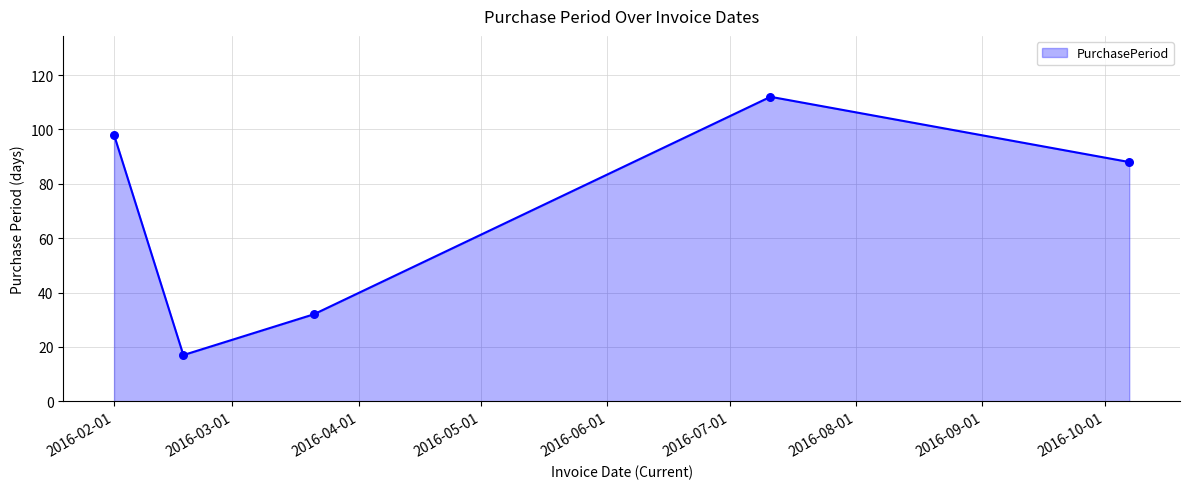

True or false: the data has more than 1 interior local peaks.

False